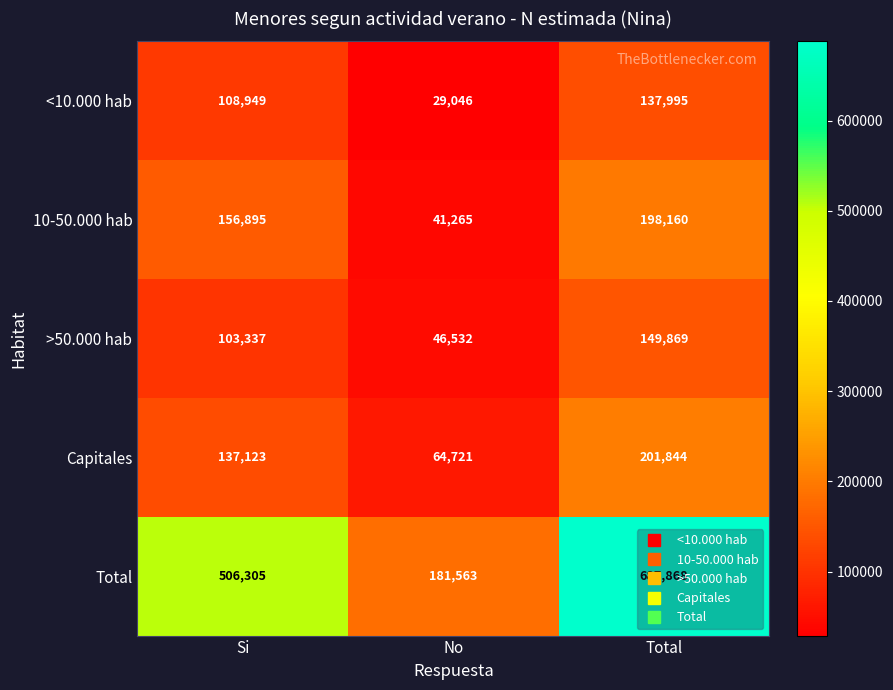

Which series changed the most between No and Total?

Total